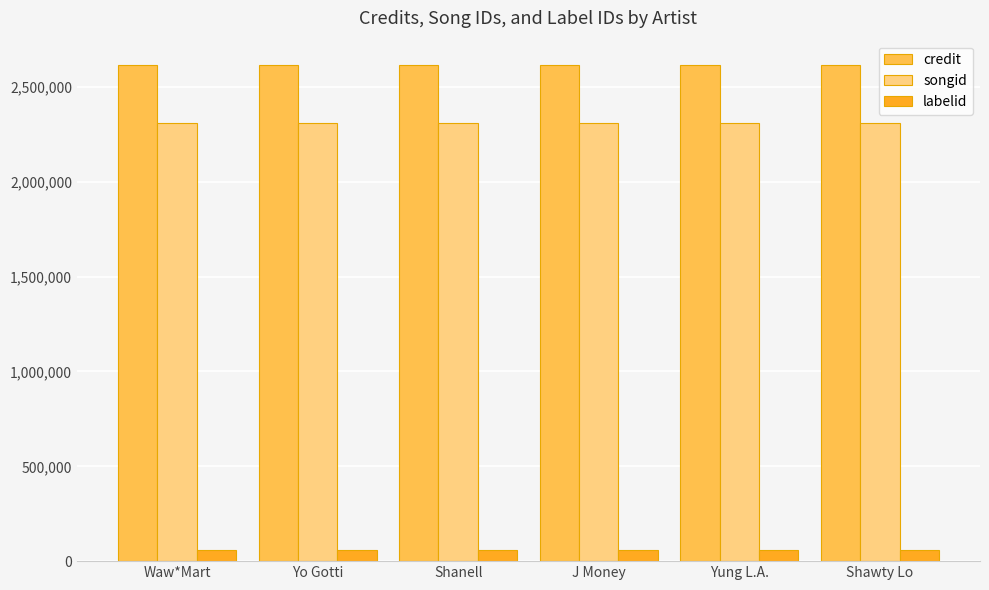

How many bars are there in each group?

3